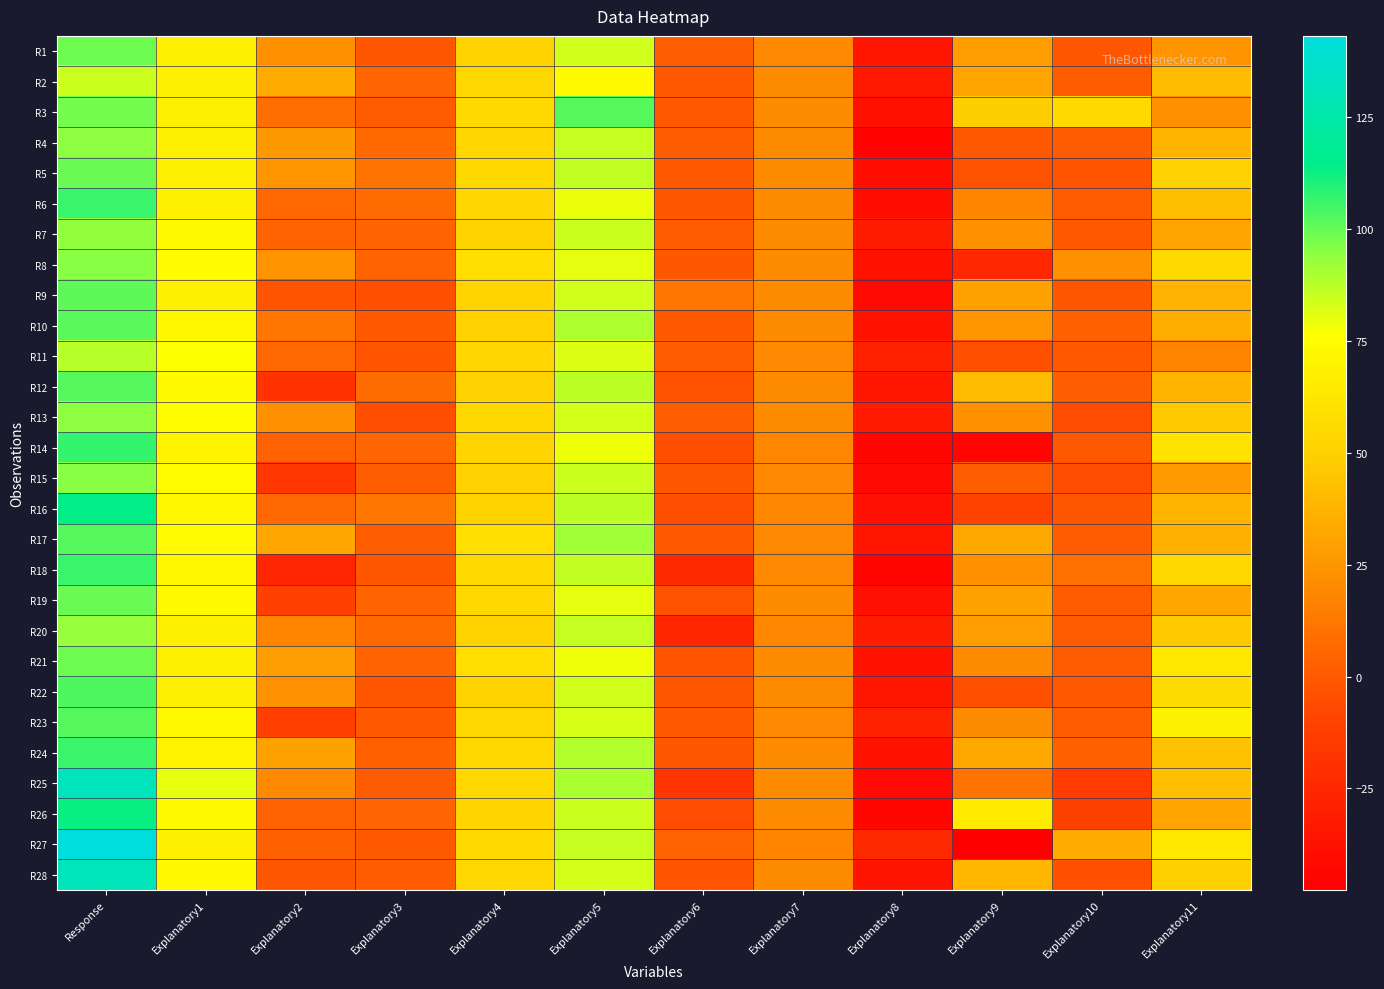

Reading left to right, list all the values displayed in this chart.

R1: Response=98.5	Explanatory1=67.3	Explanatory2=23.0	Explanatory3=-1.0	Explanatory4=51.5	Explanatory5=84.0	Explanatory6=2.0	Explanatory7=20.1	Explanatory8=-35.5	Explanatory9=28.0	Explanatory10=-0.8	Explanatory11=24.6
R2: Response=84.3	Explanatory1=68.2	Explanatory2=33.6	Explanatory3=5.0	Explanatory4=54.2	Explanatory5=73.6	Explanatory6=0.0	Explanatory7=20.8	Explanatory8=-34.0	Explanatory9=31.0	Explanatory10=1.5	Explanatory11=40.5
R3: Response=98.3	Explanatory1=68.3	Explanatory2=8.3	Explanatory3=1.0	Explanatory4=55.4	Explanatory5=102.4	Explanatory6=0.0	Explanatory7=20.5	Explanatory8=-37.3	Explanatory9=49.0	Explanatory10=55.6	Explanatory11=23.0
R4: Response=94.2	Explanatory1=67.4	Explanatory2=26.4	Explanatory3=6.0	Explanatory4=53.2	Explanatory5=85.3	Explanatory6=1.0	Explanatory7=21.2	Explanatory8=-45.9	Explanatory9=0.0	Explanatory10=0.5	Explanatory11=38.6
R5: Response=99.6	Explanatory1=67.5	Explanatory2=25.0	Explanatory3=11.0	Explanatory4=54.8	Explanatory5=86.3	Explanatory6=0.0	Explanatory7=21.2	Explanatory8=-38.8	Explanatory9=-3.0	Explanatory10=-2.9	Explanatory11=51.3
R6: Response=106.5	Explanatory1=67.4	Explanatory2=5.9	Explanatory3=7.0	Explanatory4=53.6	Explanatory5=79.6	Explanatory6=-1.0	Explanatory7=21.1	Explanatory8=-39.4	Explanatory9=18.0	Explanatory10=0.1	Explanatory11=42.3
R7: Response=93.9	Explanatory1=73.4	Explanatory2=4.3	Explanatory3=4.0	Explanatory4=51.5	Explanatory5=84.6	Explanatory6=1.0	Explanatory7=21.3	Explanatory8=-32.0	Explanatory9=23.0	Explanatory10=-0.4	Explanatory11=30.6
R8: Response=95.2	Explanatory1=74.3	Explanatory2=24.5	Explanatory3=4.0	Explanatory4=57.7	Explanatory5=80.2	Explanatory6=-1.0	Explanatory7=20.2	Explanatory8=-36.8	Explanatory9=-25.0	Explanatory10=22.9	Explanatory11=55.6
R9: Response=101.4	Explanatory1=67.4	Explanatory2=-1.7	Explanatory3=-4.0	Explanatory4=52.9	Explanatory5=83.9	Explanatory6=12.0	Explanatory7=20.2	Explanatory8=-41.7	Explanatory9=30.0	Explanatory10=-0.9	Explanatory11=37.6
R10: Response=101.8	Explanatory1=71.3	Explanatory2=12.0	Explanatory3=0.0	Explanatory4=50.9	Explanatory5=89.4	Explanatory6=0.0	Explanatory7=21.1	Explanatory8=-37.2	Explanatory9=25.0	Explanatory10=3.0	Explanatory11=35.6
R11: Response=87.5	Explanatory1=76.1	Explanatory2=5.9	Explanatory3=-2.0	Explanatory4=53.6	Explanatory5=81.3	Explanatory6=1.0	Explanatory7=19.6	Explanatory8=-29.1	Explanatory9=-4.0	Explanatory10=-0.5	Explanatory11=18.1
R12: Response=102.9	Explanatory1=73.2	Explanatory2=-18.7	Explanatory3=8.0	Explanatory4=51.2	Explanatory5=86.8	Explanatory6=-3.0	Explanatory7=20.3	Explanatory8=-34.3	Explanatory9=41.0	Explanatory10=1.9	Explanatory11=38.8
R13: Response=94.4	Explanatory1=75.0	Explanatory2=22.6	Explanatory3=-5.0	Explanatory4=54.9	Explanatory5=83.3	Explanatory6=2.0	Explanatory7=20.3	Explanatory8=-32.6	Explanatory9=23.0	Explanatory10=-5.2	Explanatory11=46.4
R14: Response=106.7	Explanatory1=69.9	Explanatory2=3.7	Explanatory3=5.0	Explanatory4=52.2	Explanatory5=78.4	Explanatory6=-5.0	Explanatory7=19.0	Explanatory8=-43.9	Explanatory9=-44.0	Explanatory10=-0.2	Explanatory11=60.8
R15: Response=95.4	Explanatory1=75.0	Explanatory2=-16.5	Explanatory3=2.0	Explanatory4=51.3	Explanatory5=84.3	Explanatory6=-1.0	Explanatory7=19.4	Explanatory8=-42.3	Explanatory9=2.0	Explanatory10=-5.2	Explanatory11=27.4
R16: Response=114.3	Explanatory1=71.6	Explanatory2=5.3	Explanatory3=12.0	Explanatory4=51.7	Explanatory5=86.8	Explanatory6=-5.0	Explanatory7=19.4	Explanatory8=-38.1	Explanatory9=-10.0	Explanatory10=-1.2	Explanatory11=38.1
R17: Response=102.2	Explanatory1=74.5	Explanatory2=32.6	Explanatory3=2.0	Explanatory4=57.6	Explanatory5=91.2	Explanatory6=0.0	Explanatory7=19.9	Explanatory8=-35.7	Explanatory9=33.0	Explanatory10=0.3	Explanatory11=36.3
R18: Response=106.4	Explanatory1=72.3	Explanatory2=-26.6	Explanatory3=-1.0	Explanatory4=55.8	Explanatory5=86.3	Explanatory6=-24.0	Explanatory7=19.8	Explanatory8=-44.0	Explanatory9=23.0	Explanatory10=9.1	Explanatory11=54.6
R19: Response=99.5	Explanatory1=73.8	Explanatory2=-11.3	Explanatory3=4.0	Explanatory4=55.2	Explanatory5=80.2	Explanatory6=-3.0	Explanatory7=20.3	Explanatory8=-38.2	Explanatory9=30.0	Explanatory10=0.6	Explanatory11=32.4
R20: Response=92.5	Explanatory1=67.7	Explanatory2=17.9	Explanatory3=6.0	Explanatory4=52.1	Explanatory5=85.2	Explanatory6=-26.0	Explanatory7=19.3	Explanatory8=-31.1	Explanatory9=28.0	Explanatory10=0.6	Explanatory11=46.7
R21: Response=99.0	Explanatory1=68.2	Explanatory2=28.6	Explanatory3=4.0	Explanatory4=57.4	Explanatory5=78.7	Explanatory6=-2.0	Explanatory7=21.0	Explanatory8=-36.9	Explanatory9=21.0	Explanatory10=0.2	Explanatory11=63.3
R22: Response=103.2	Explanatory1=67.5	Explanatory2=23.5	Explanatory3=-1.0	Explanatory4=51.8	Explanatory5=84.0	Explanatory6=-1.0	Explanatory7=20.9	Explanatory8=-34.3	Explanatory9=-4.0	Explanatory10=-0.7	Explanatory11=57.1
R23: Response=102.5	Explanatory1=72.5	Explanatory2=-12.2	Explanatory3=0.0	Explanatory4=54.0	Explanatory5=82.3	Explanatory6=0.0	Explanatory7=19.6	Explanatory8=-28.1	Explanatory9=21.0	Explanatory10=0.3	Explanatory11=68.7
R24: Response=106.5	Explanatory1=69.9	Explanatory2=30.6	Explanatory3=3.0	Explanatory4=54.5	Explanatory5=88.3	Explanatory6=-1.0	Explanatory7=21.0	Explanatory8=-37.2	Explanatory9=33.0	Explanatory10=3.0	Explanatory11=43.5
R25: Response=131.3	Explanatory1=80.3	Explanatory2=19.6	Explanatory3=0.7	Explanatory4=54.6	Explanatory5=89.8	Explanatory6=-17.3	Explanatory7=20.8	Explanatory8=-41.6	Explanatory9=11.0	Explanatory10=-13.6	Explanatory11=42.3
R26: Response=113.2	Explanatory1=73.7	Explanatory2=3.4	Explanatory3=4.8	Explanatory4=52.9	Explanatory5=84.8	Explanatory6=-5.4	Explanatory7=21.4	Explanatory8=-43.7	Explanatory9=65.1	Explanatory10=-10.8	Explanatory11=30.7
R27: Response=143.2	Explanatory1=68.6	Explanatory2=2.4	Explanatory3=-0.0	Explanatory4=55.4	Explanatory5=85.2	Explanatory6=3.2	Explanatory7=18.4	Explanatory8=-24.5	Explanatory9=-47.7	Explanatory10=33.9	Explanatory11=63.2
R28: Response=130.5	Explanatory1=72.8	Explanatory2=-0.7	Explanatory3=1.5	Explanatory4=53.9	Explanatory5=83.2	Explanatory6=-2.5	Explanatory7=20.5	Explanatory8=-36.1	Explanatory9=39.2	Explanatory10=-4.2	Explanatory11=50.6